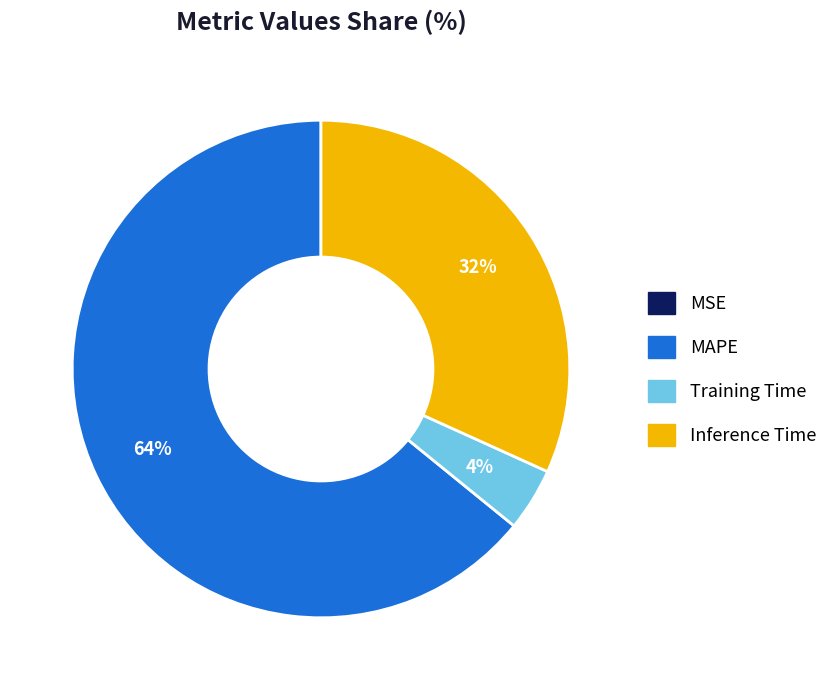

Combined, do Inference Time and Training Time account for over 50%?

No